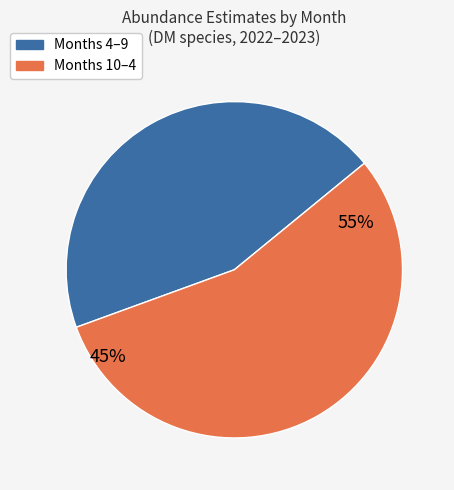

Combined, do 5 and 12 account for over 50%?

No